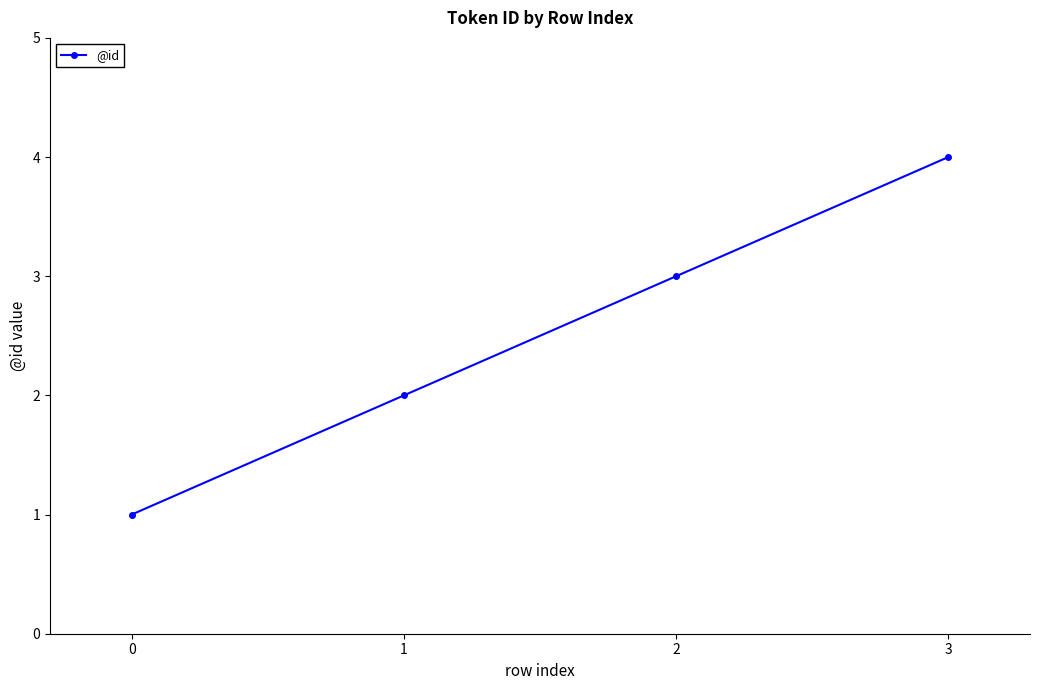

What is the minimum value shown in the chart?

1